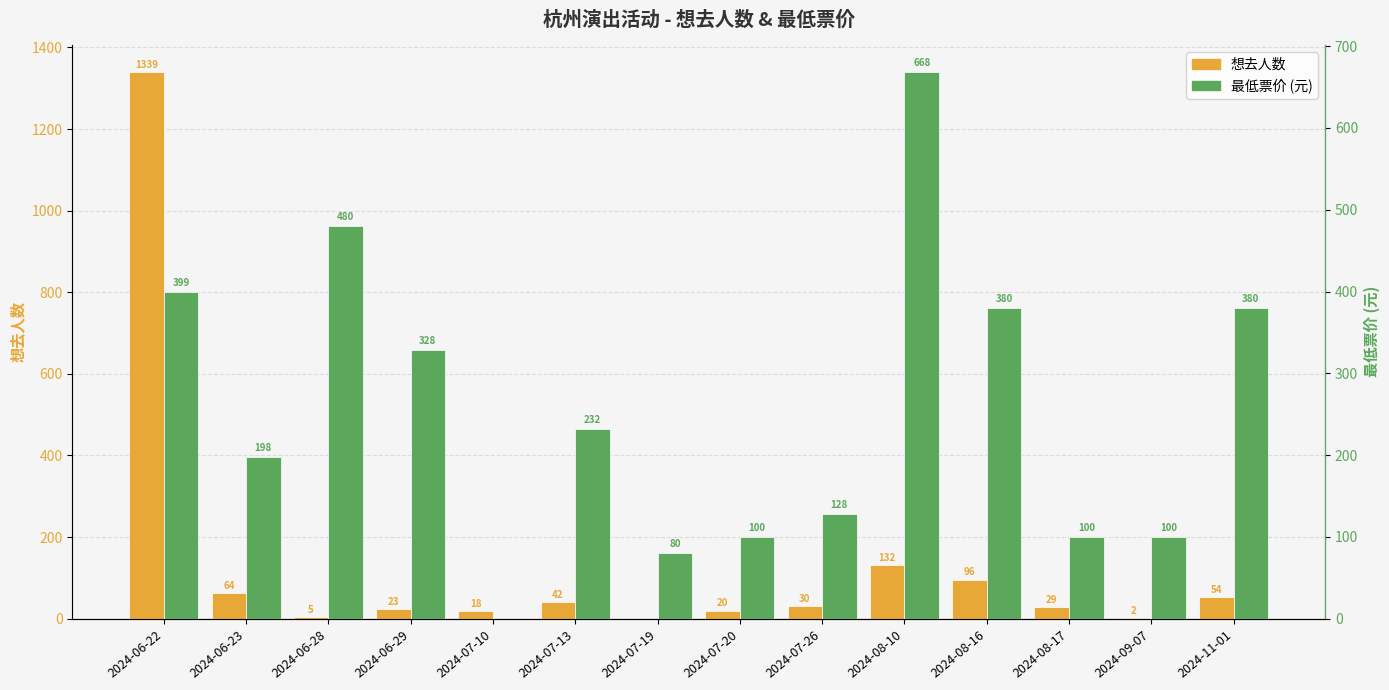

Does the chart contain any negative values?

No